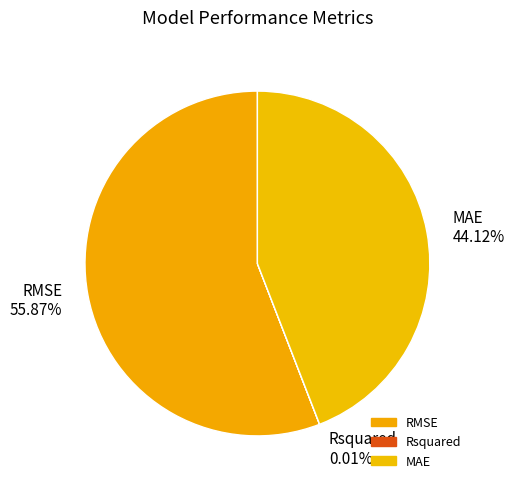

Which slice is the largest?

RMSE